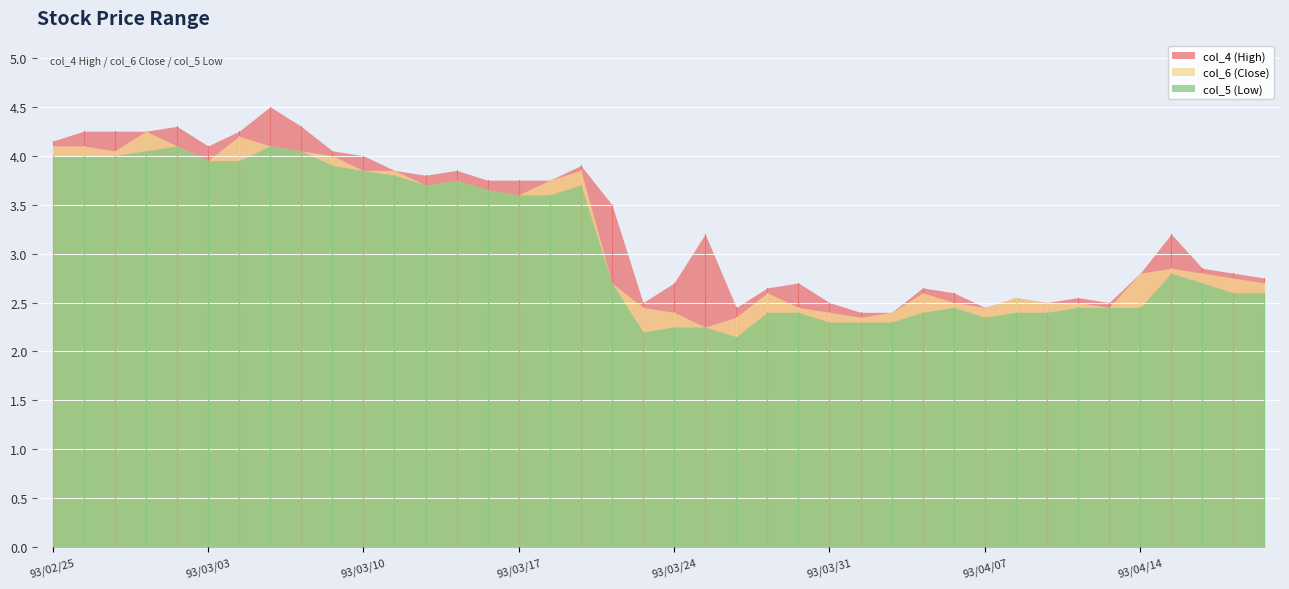

Reading left to right, what are all the values shown in this chart?

col_4 (High): 4.2	4.2	4.2	4.2	4.3	4.1	4.2	4.5	4.3	4.0	4.0	3.9	3.8	3.9	3.8	3.8	3.8	3.9	3.5	2.5	2.7	3.2	2.5	2.6	2.7	2.5	2.4	2.4	2.6	2.6	2.5	2.5	2.5	2.5	2.5	2.8	3.2	2.9	2.8	2.8
col_6 (Close): 4.1	4.1	4.0	4.2	4.1	4.0	4.2	4.1	4.0	4.0	3.9	3.9	3.7	3.8	3.6	3.6	3.8	3.9	2.7	2.5	2.4	2.2	2.4	2.6	2.5	2.4	2.4	2.4	2.6	2.5	2.5	2.5	2.5	2.5	2.5	2.8	2.9	2.8	2.8	2.7
col_5 (Low): 4.0	4.0	4.0	4.0	4.1	4.0	4.0	4.1	4.0	3.9	3.9	3.8	3.7	3.8	3.6	3.6	3.6	3.7	2.7	2.2	2.2	2.2	2.1	2.4	2.4	2.3	2.3	2.3	2.4	2.5	2.4	2.4	2.4	2.5	2.5	2.5	2.8	2.7	2.6	2.6